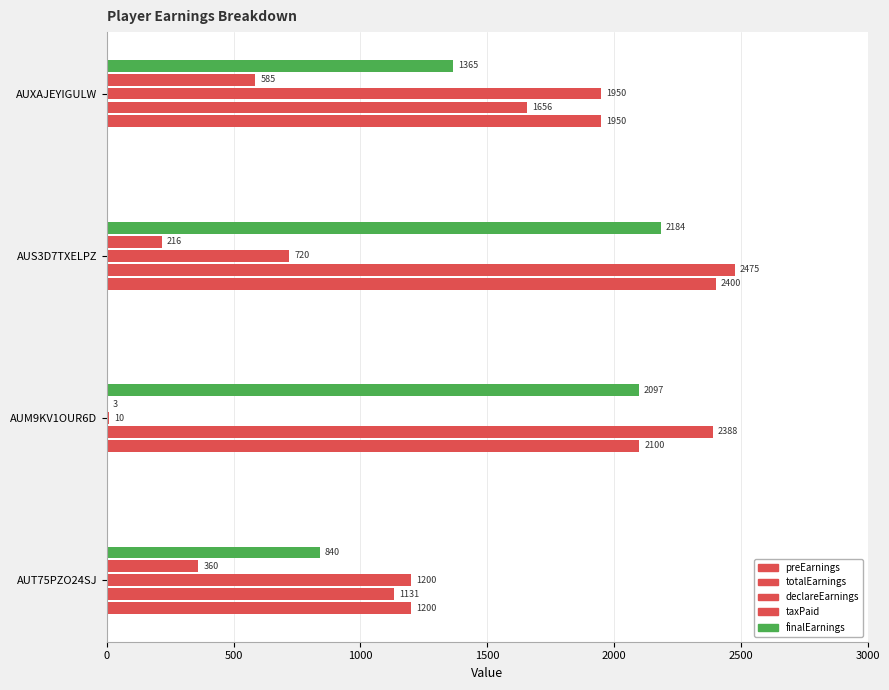

What is the value of the preEarnings bar at the 4th from the left?

1950